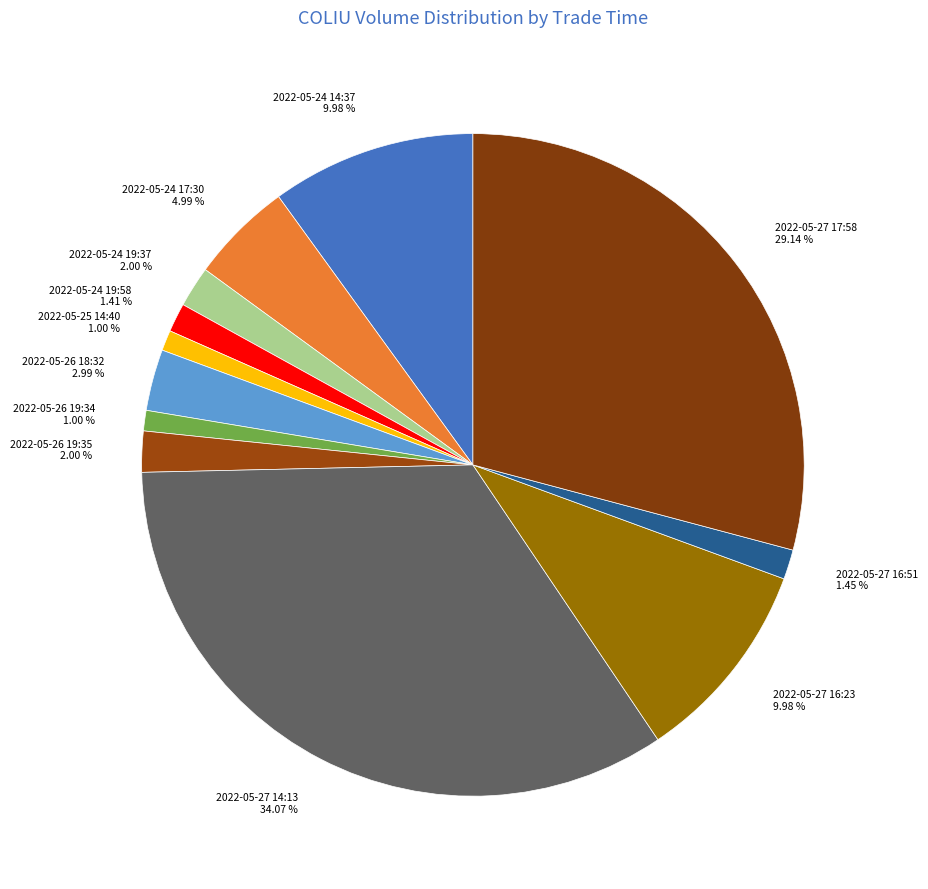

How many segments does this pie chart have?

12